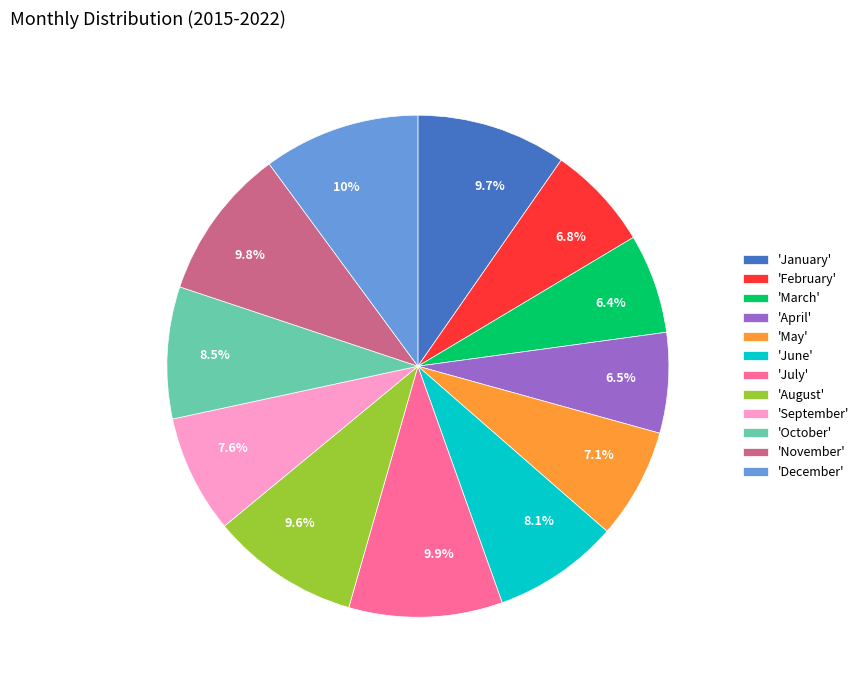

Does 7.1% account for over 50% of the chart?

No